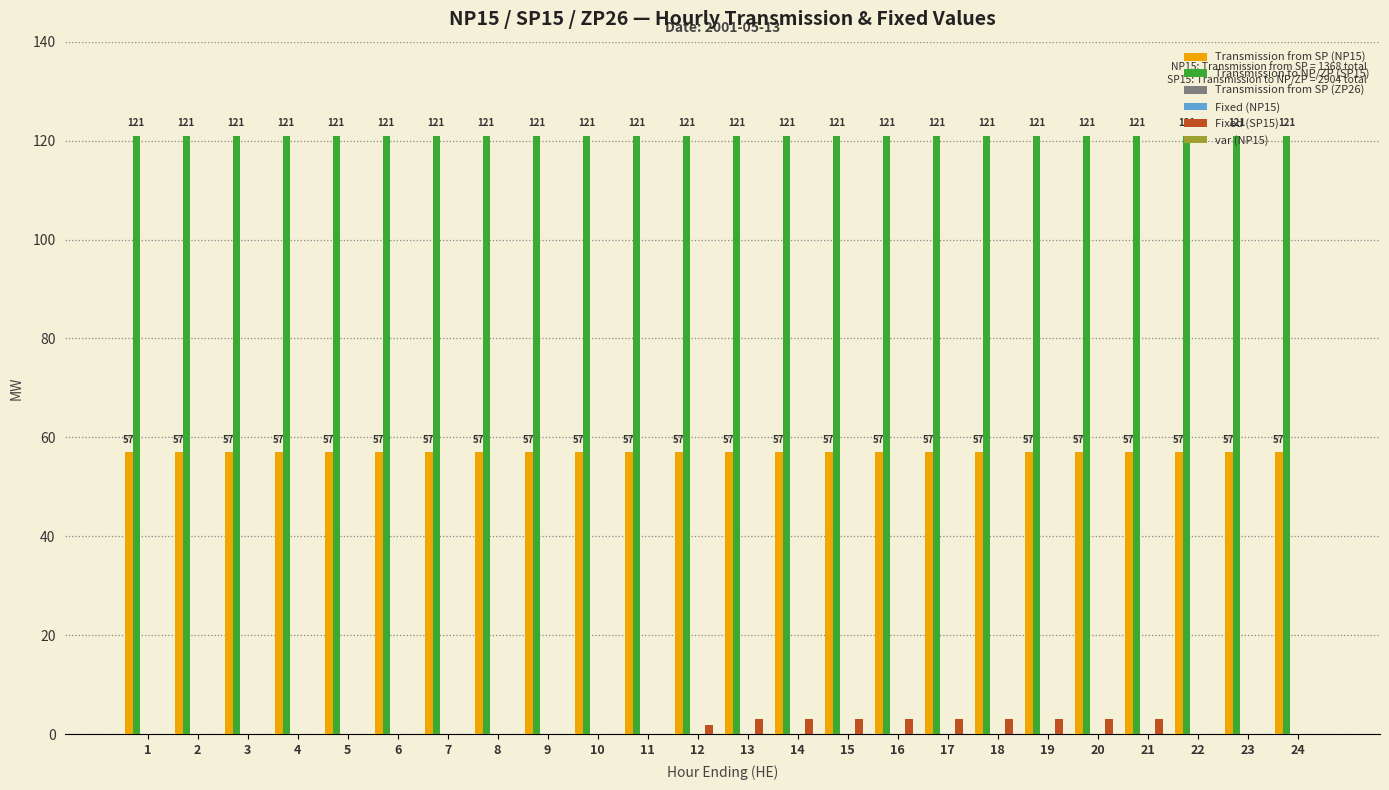

How many groups of bars are there?

24